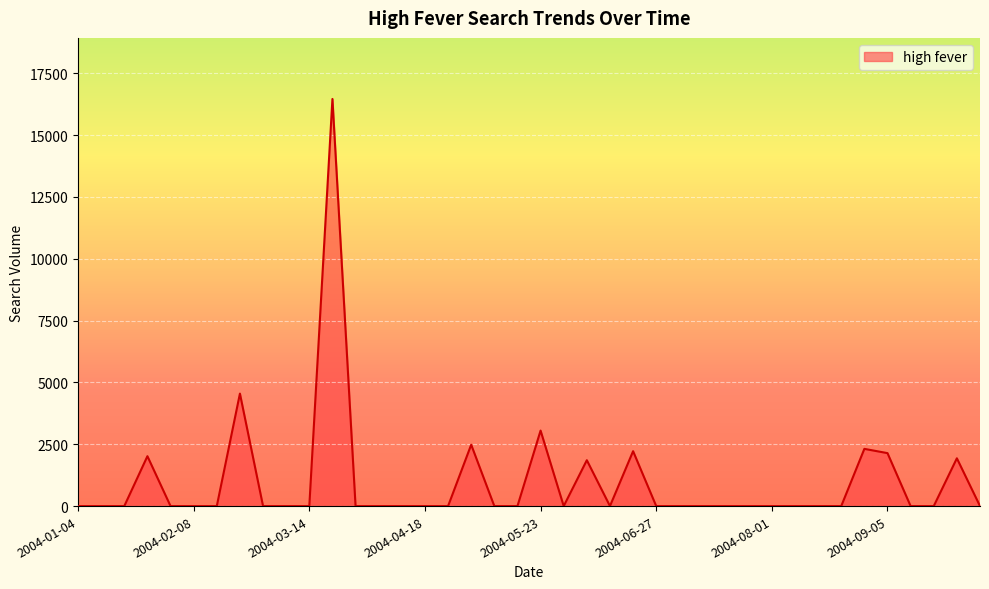

How many lines are shown in the chart?

1